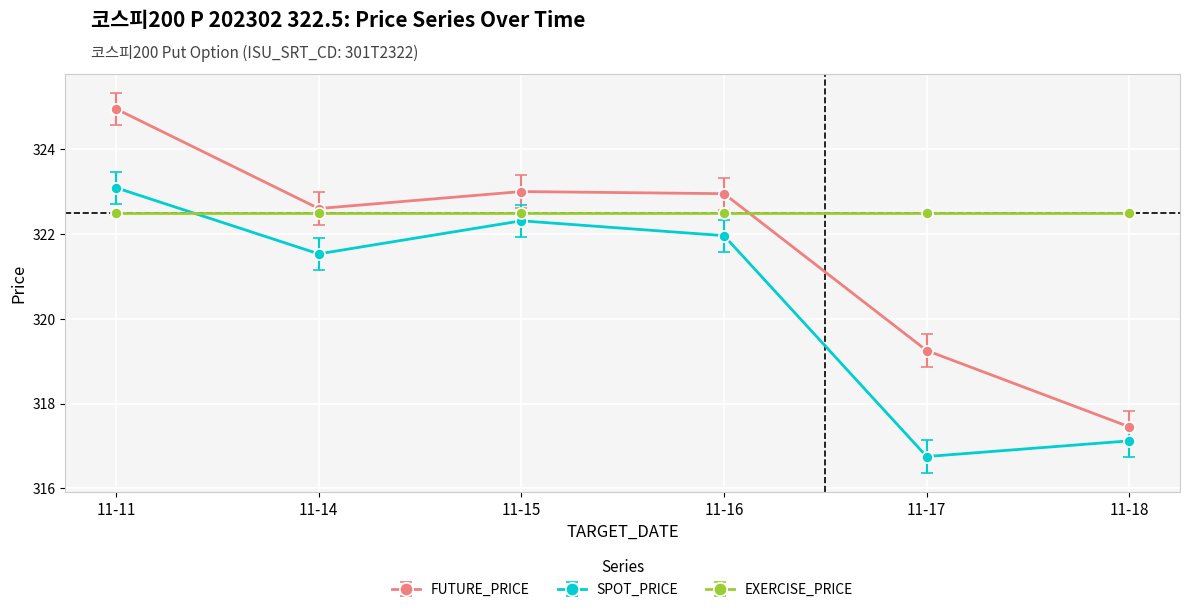

What value does the EXERCISE_PRICE series have at 11-18?

322.5